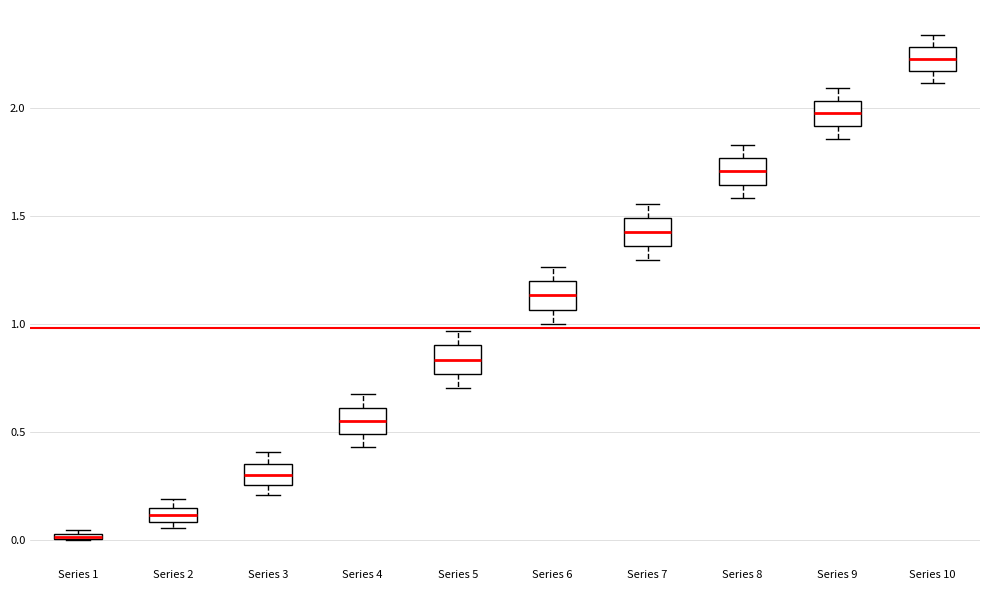

Where does the median line of the box for Series 6 sit on the y-axis? The values are not printed on the chart, so give them approximately, as read against the axis.

1.15